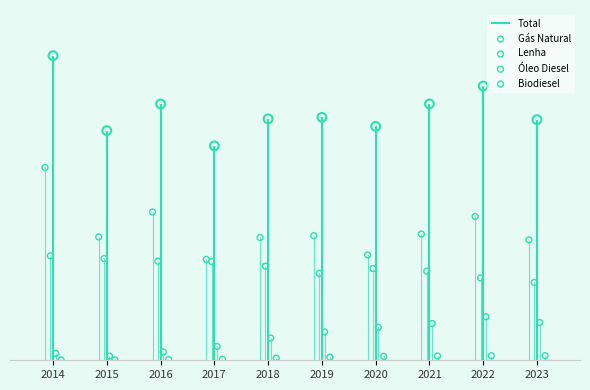

What is the total value across all series at 2014?

6.5